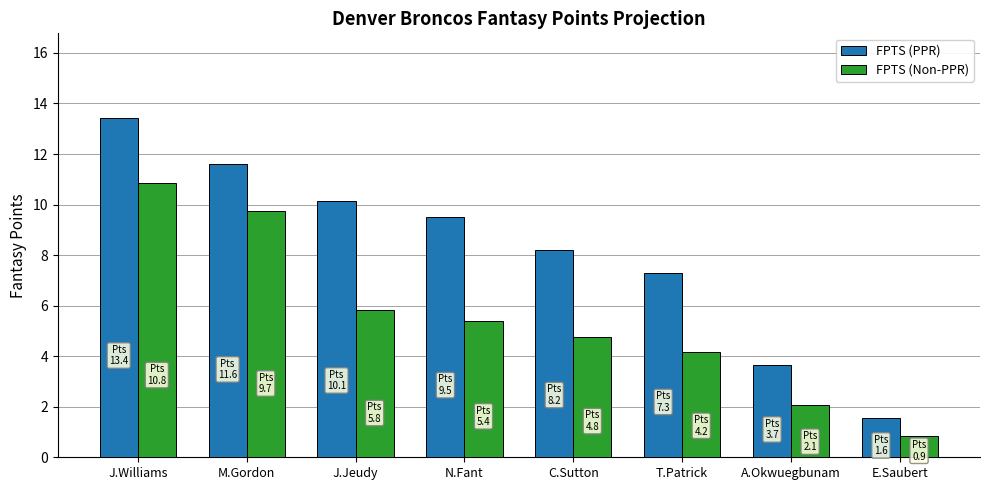

How many bars are there in each group?

2